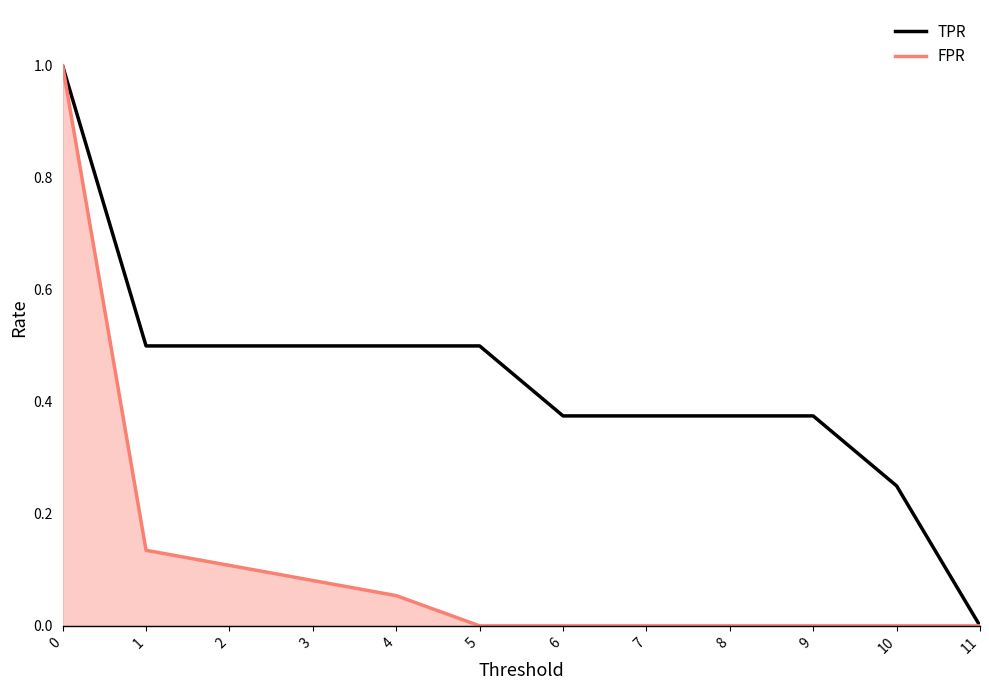

List the series in order of their overall mean, highest first.

TPR, FPR